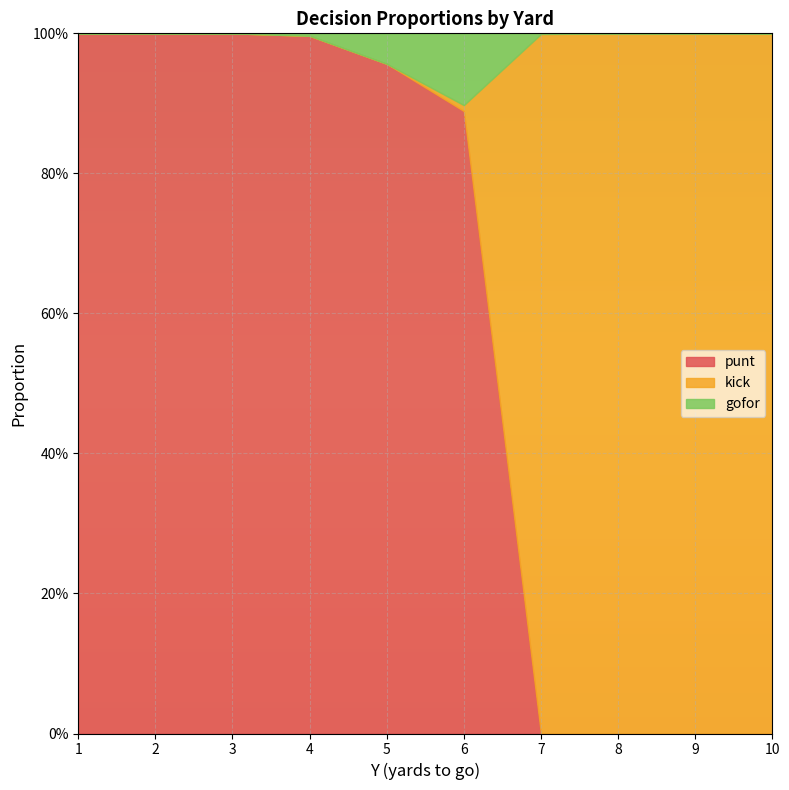

At how many categories does at least one series exceed 0?

10